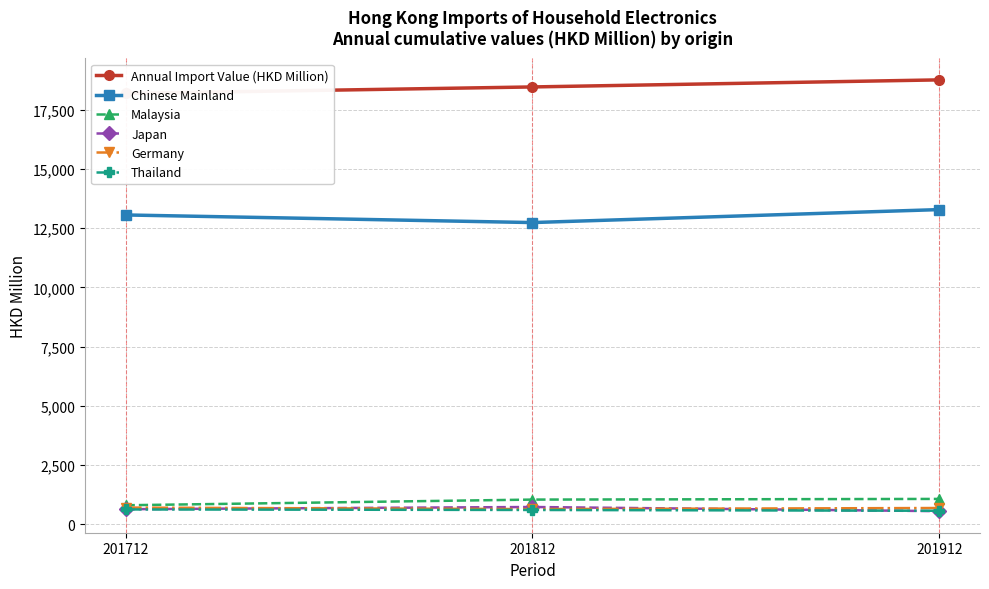

Reading left to right, list all the values displayed in this chart.

Annual Import Value (HKD Million): 18188.0	18463.4	18761.9
Chinese Mainland: 13056.8	12735.5	13283.5
Malaysia: 796.2	1035.6	1063.7
Japan: 630.2	722.4	546.8
Germany: 698.0	633.2	679.9
Thailand: 619.5	597.1	563.1